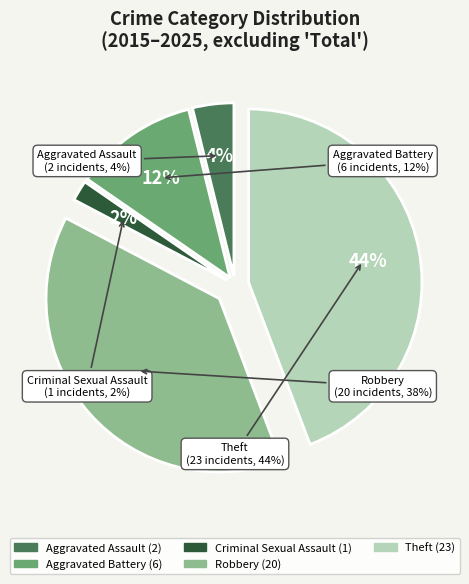

What is the ratio of the value at Aggravated Assault to the value at Robbery?

0.1